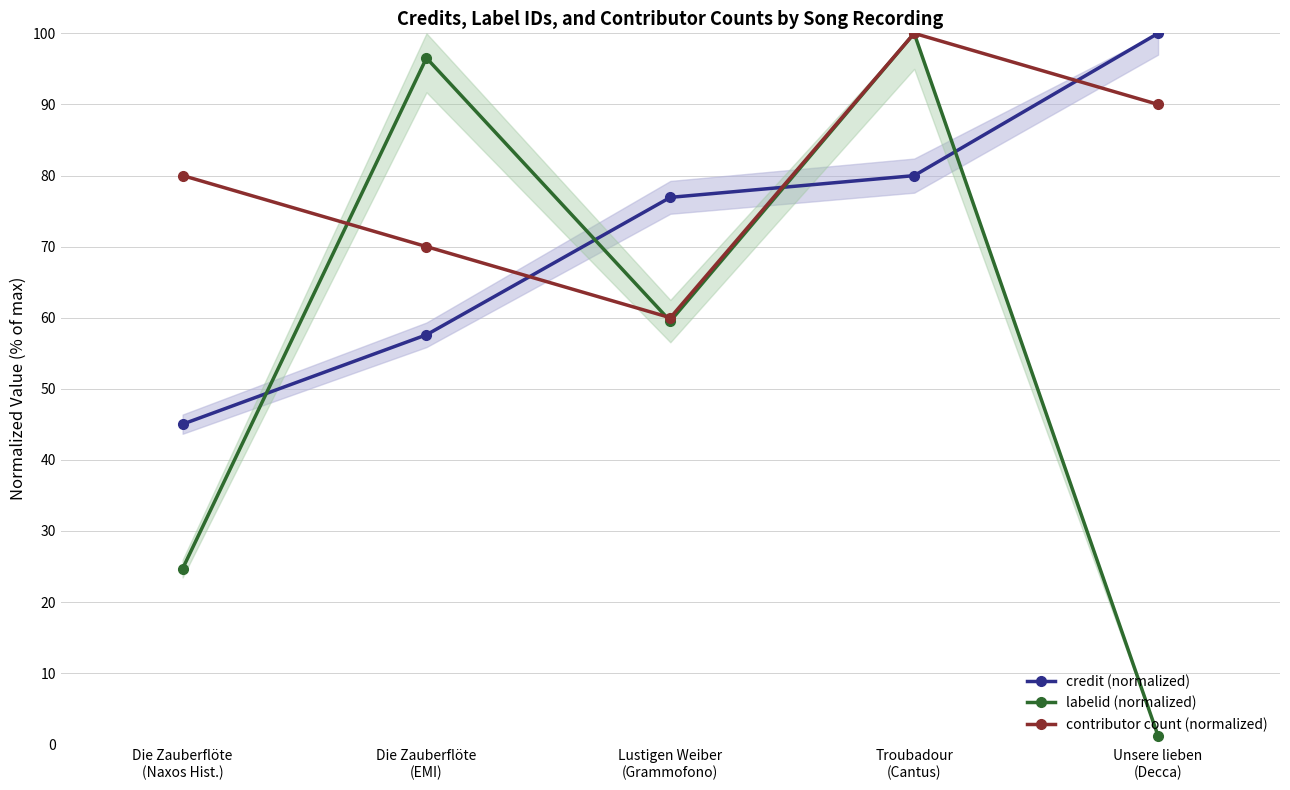

At which label does credit (normalized) reach its peak?

Unsere lieben
(Decca)